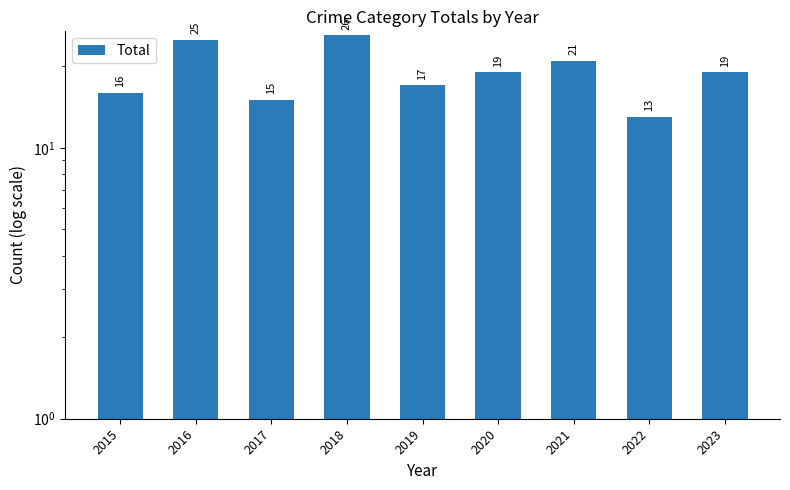

What is the value of the 9th bar from the left?

19